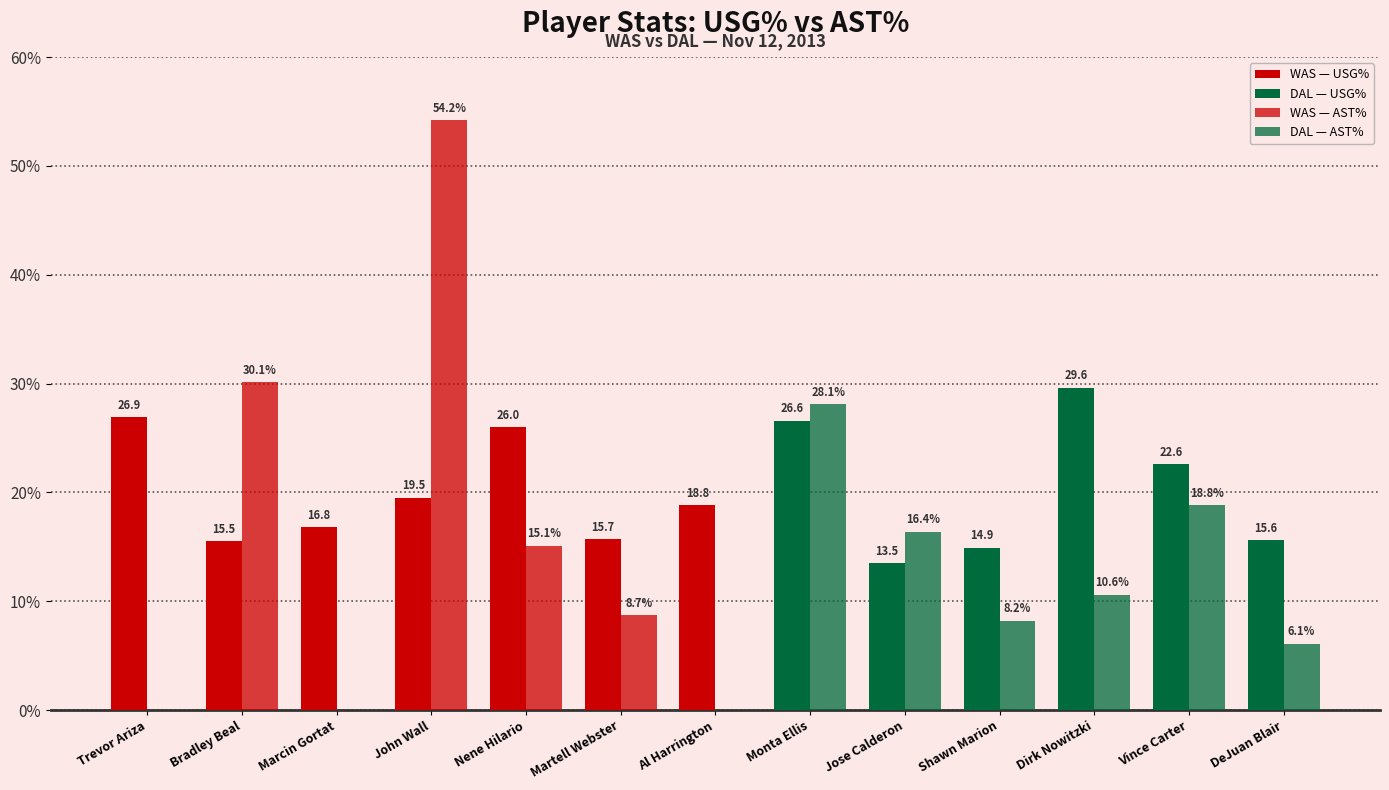

Are the bars horizontal?

No